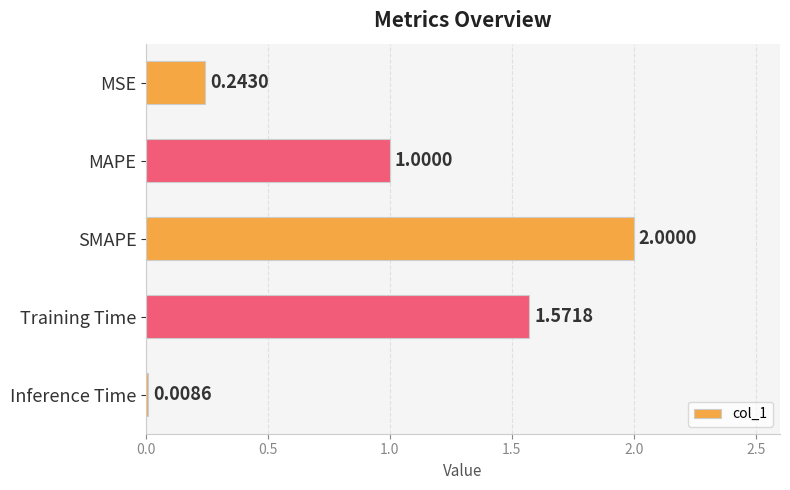

What is the change in value from SMAPE to Inference Time?

-2.0